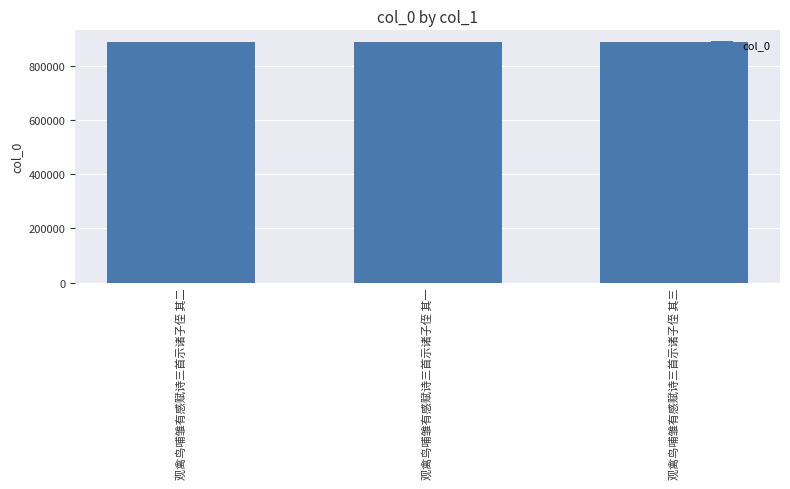

What is the change in value from 观禽鸟哺雏有感赋诗三首示诸子侄 其二 to 观禽鸟哺雏有感赋诗三首示诸子侄 其三?

+1